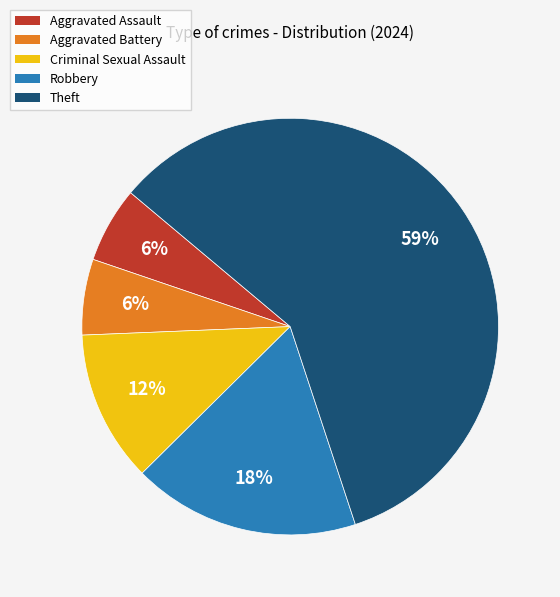

Combined, do Aggravated Assault and Theft account for over 50%?

Yes